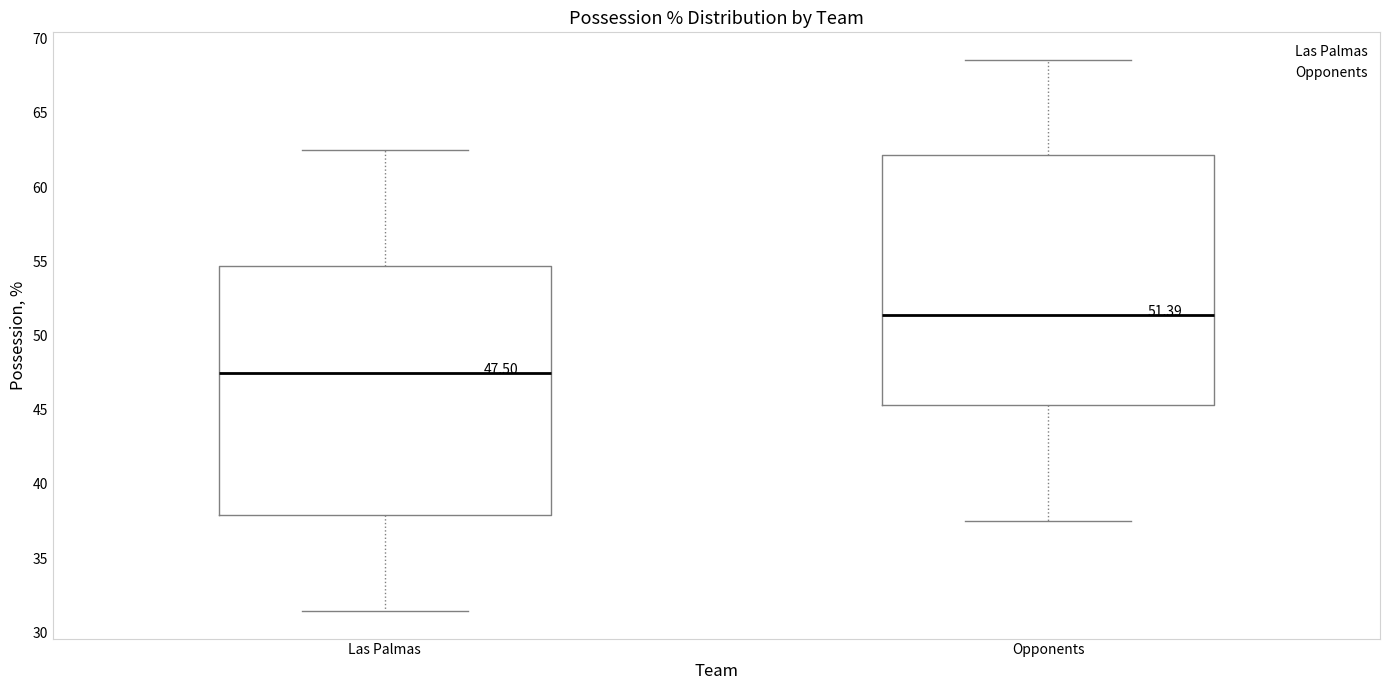

Which box has the highest median line?

Opponents